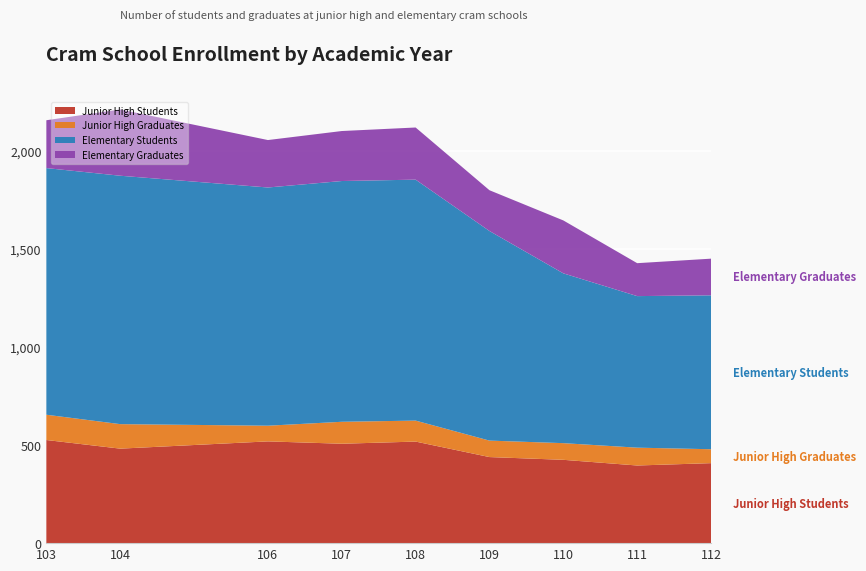

Reading left to right, extract all data points from this chart.

Junior High Students: 103=526	104=482	106=519	107=507	108=518	109=439	110=425	111=396	112=408
Junior High Graduates: 103=129	104=125	106=80	107=112	108=107	109=84	110=85	111=91	112=71
Elementary Students: 103=1258	104=1267	106=1215	107=1228	108=1229	109=1069	110=866	111=773	112=785
Elementary Graduates: 103=244	104=338	106=242	107=255	108=266	109=208	110=270	111=168	112=187